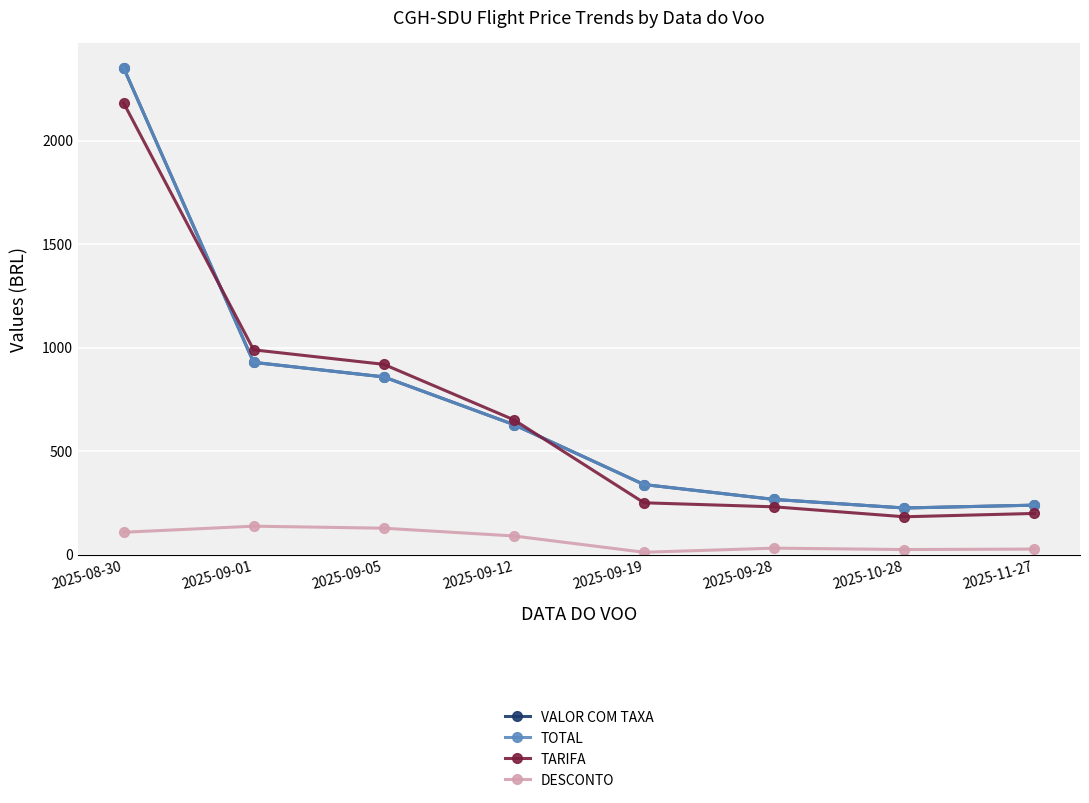

Does the chart have visible grid lines?

Yes